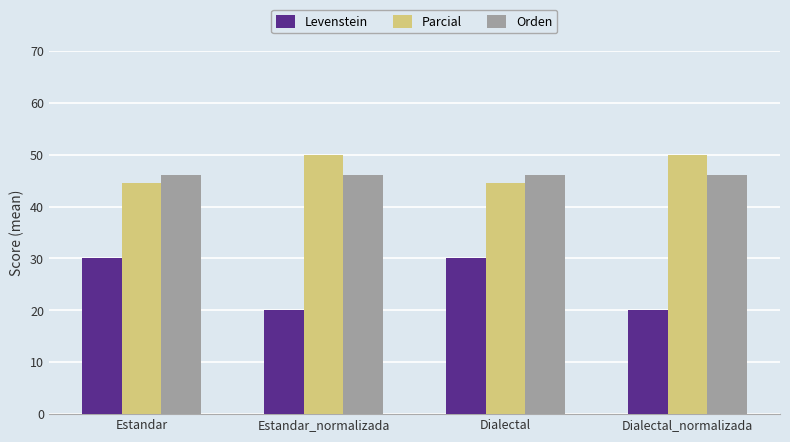

What position from the right is Estandar?

4